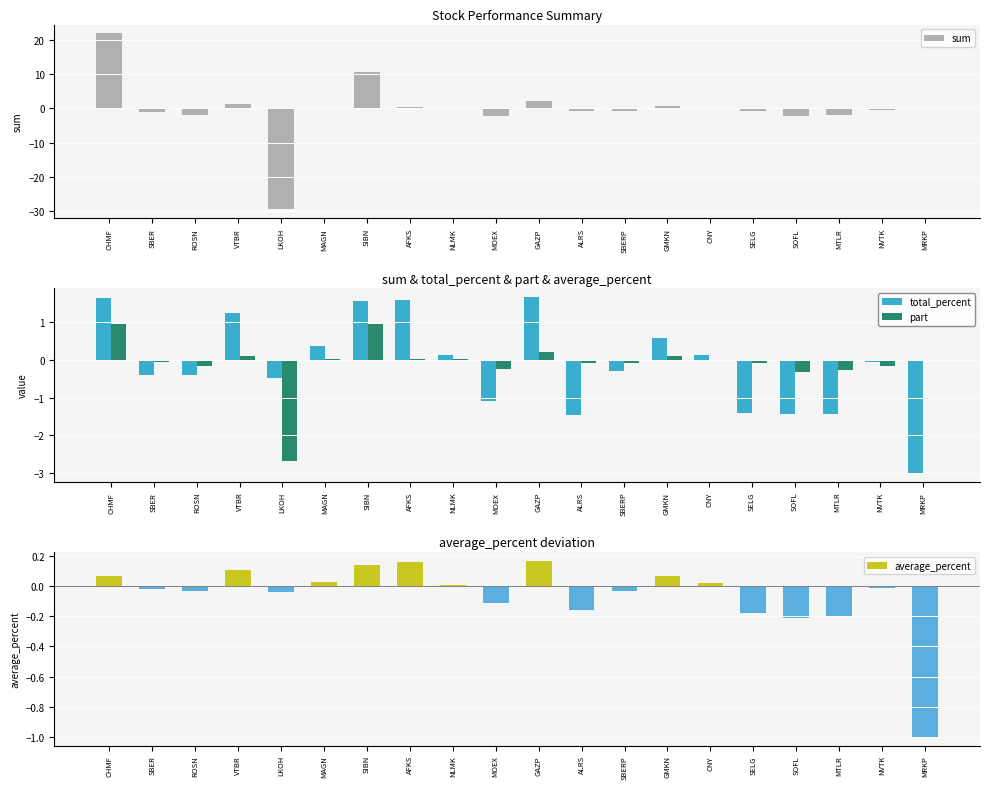

Reading left to right, what are all the values shown in this chart?

sum: CHMF=21.8	SBER=-1.0	ROSN=-2.0	VTBR=1.2	LKOH=-29.5	MAGN=0.2	SIBN=10.4	AFKS=0.3	NLMK=0.2	MOEX=-2.3	GAZP=2.1	ALRS=-0.8	SBERP=-0.8	GMKN=0.7	CNY=0.0	SELG=-0.7	SOFL=-2.1	MTLR=-1.9	NVTK=-0.6	MRKP=-0.0
total_percent: CHMF=1.6	SBER=-0.4	ROSN=-0.4	VTBR=1.2	LKOH=-0.5	MAGN=0.4	SIBN=1.6	AFKS=1.6	NLMK=0.1	MOEX=-1.1	GAZP=1.7	ALRS=-1.5	SBERP=-0.3	GMKN=0.6	CNY=0.1	SELG=-1.4	SOFL=-1.4	MTLR=-1.4	NVTK=-0.1	MRKP=-3.0
part: CHMF=0.9	SBER=-0.0	ROSN=-0.2	VTBR=0.1	LKOH=-2.7	MAGN=0.0	SIBN=0.9	AFKS=0.0	NLMK=0.0	MOEX=-0.2	GAZP=0.2	ALRS=-0.1	SBERP=-0.1	GMKN=0.1	CNY=0.0	SELG=-0.1	SOFL=-0.3	MTLR=-0.3	NVTK=-0.1	MRKP=-0.0